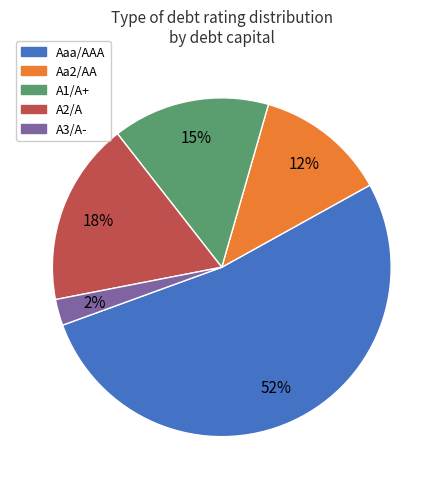

Is there any slice that represents more than half of the pie?

Yes